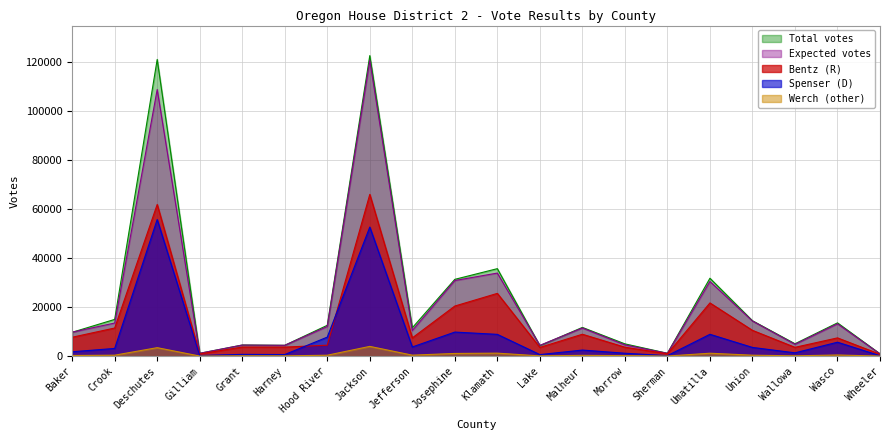

At which label does results_bentzc first exceed 7428?

Baker